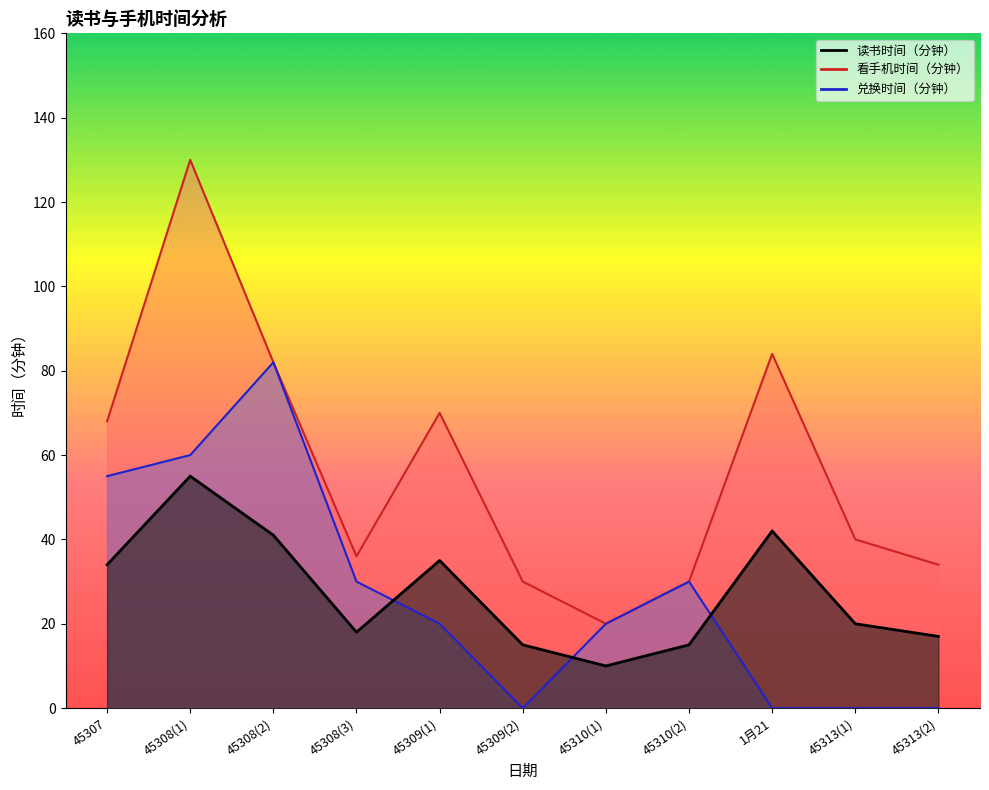

Does the chart have visible grid lines?

No